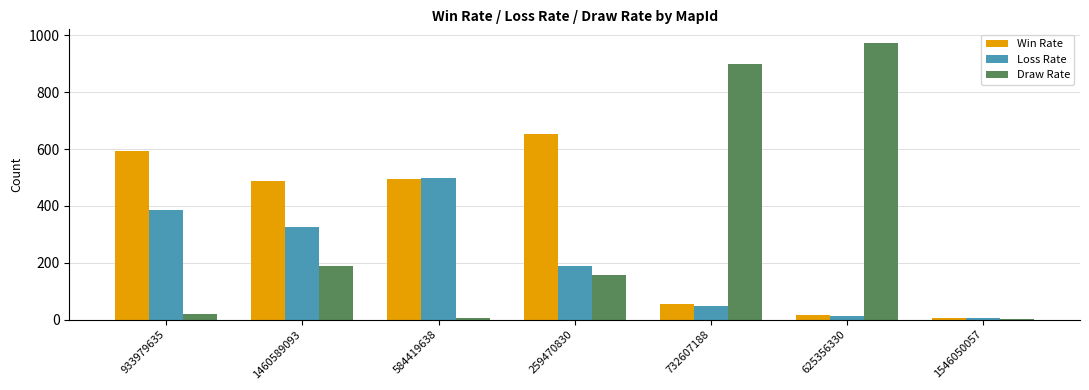

Which label corresponds to the largest value in the chart?

625356330